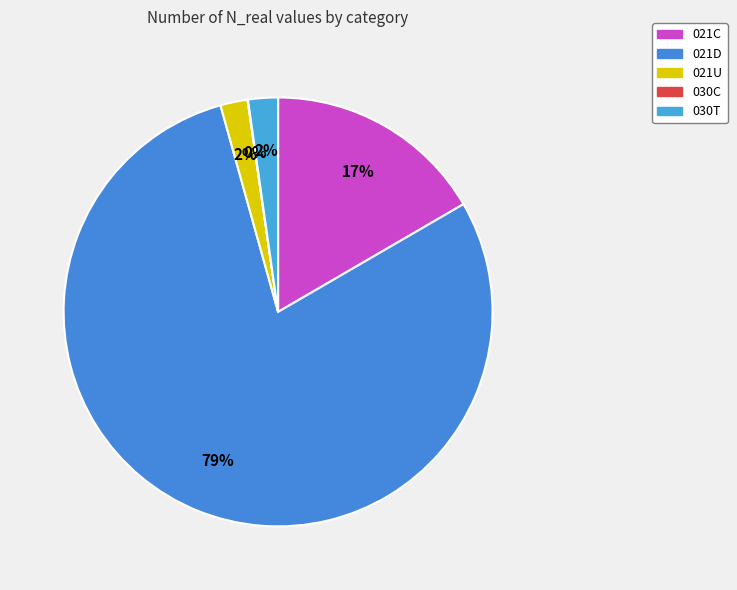

How many segments does this pie chart have?

5